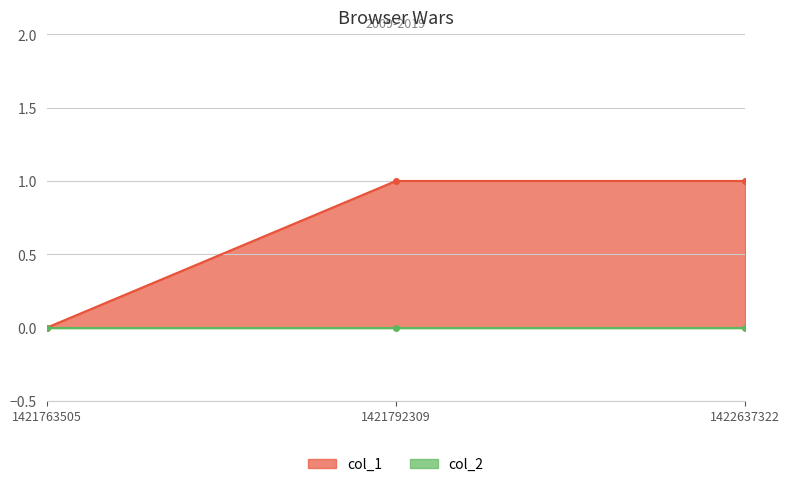

Reading right to left, what are all the values shown in this chart?

1422637322=1	1421792309=1	1421763505=0